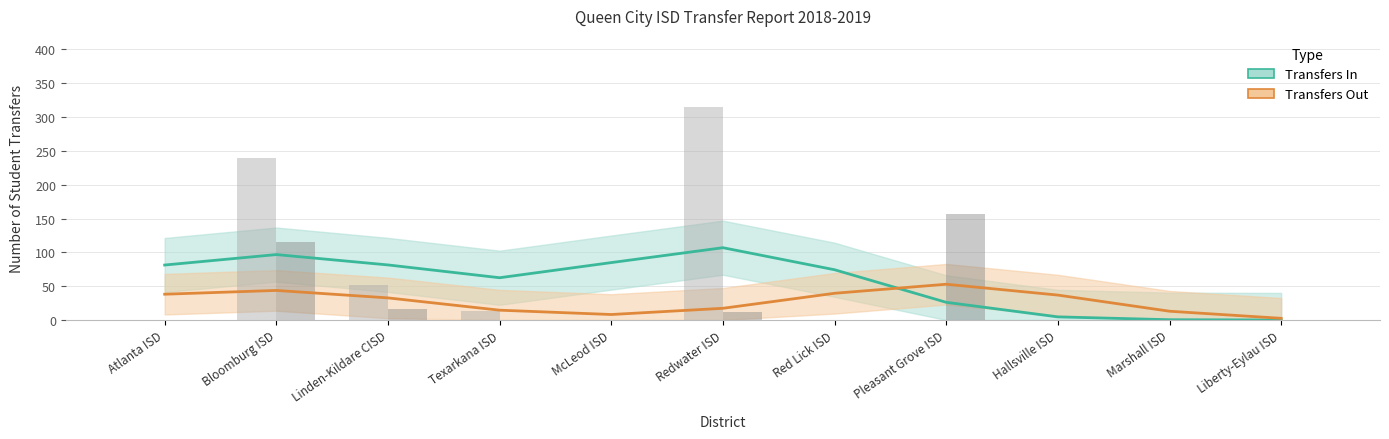

Is it true that Transfers Out equals 68 at Marshall ISD?

False